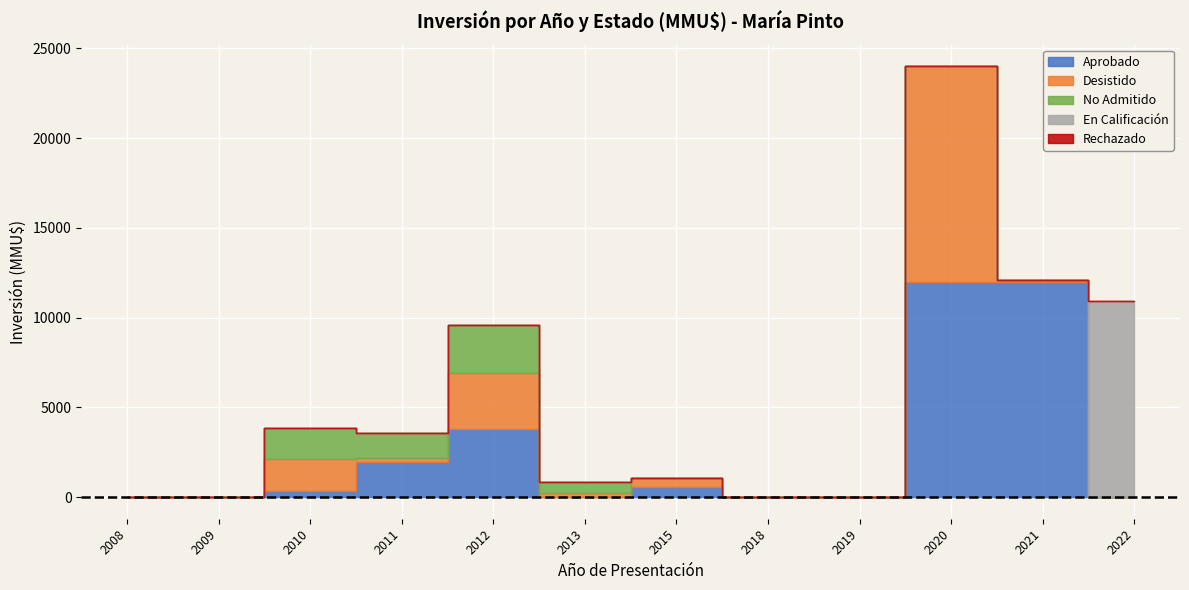

What is the difference between the highest and lowest values at 2011?

1980